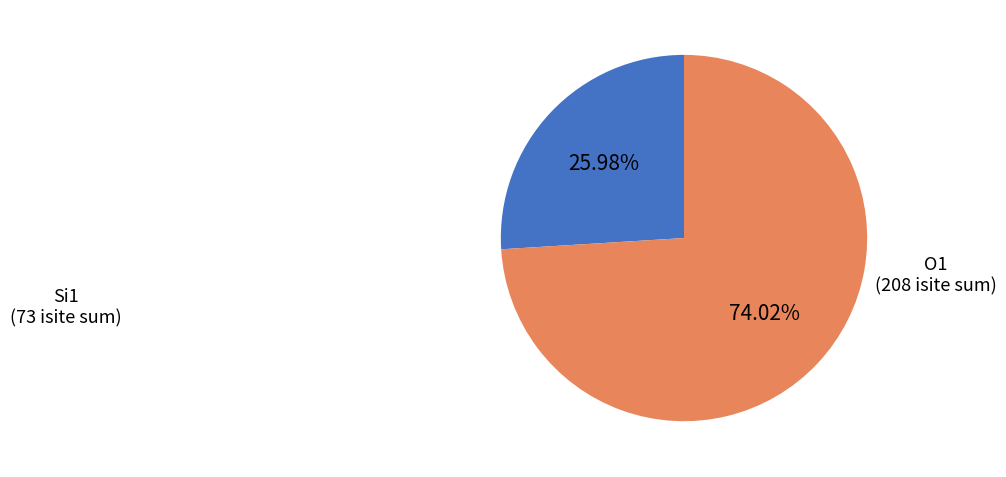

Does any single category account for the majority?

Yes